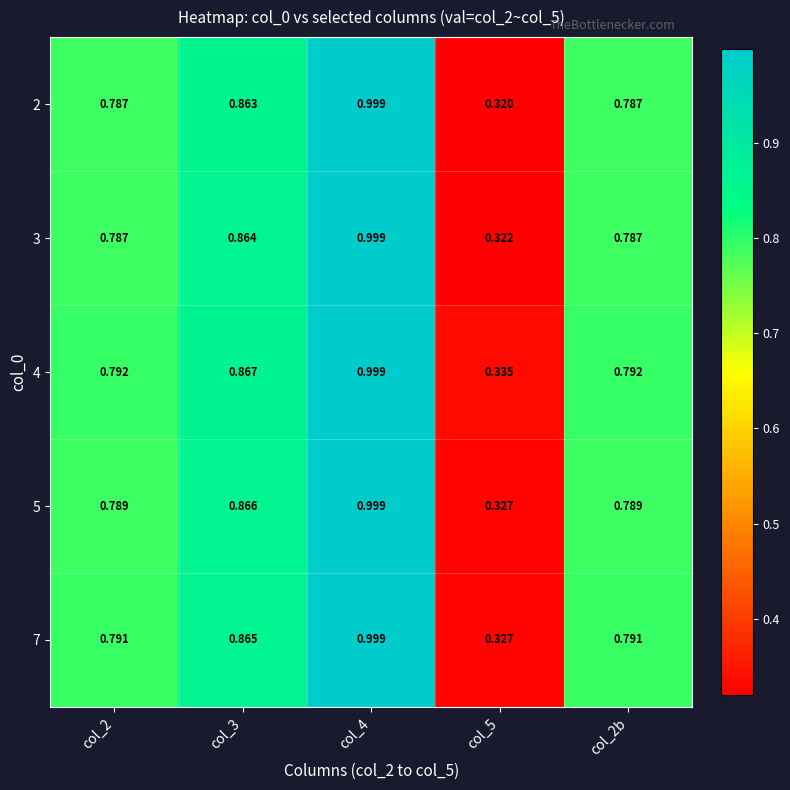

Is the value of 3 at col_2 greater than the value of 7 at col_5?

Yes